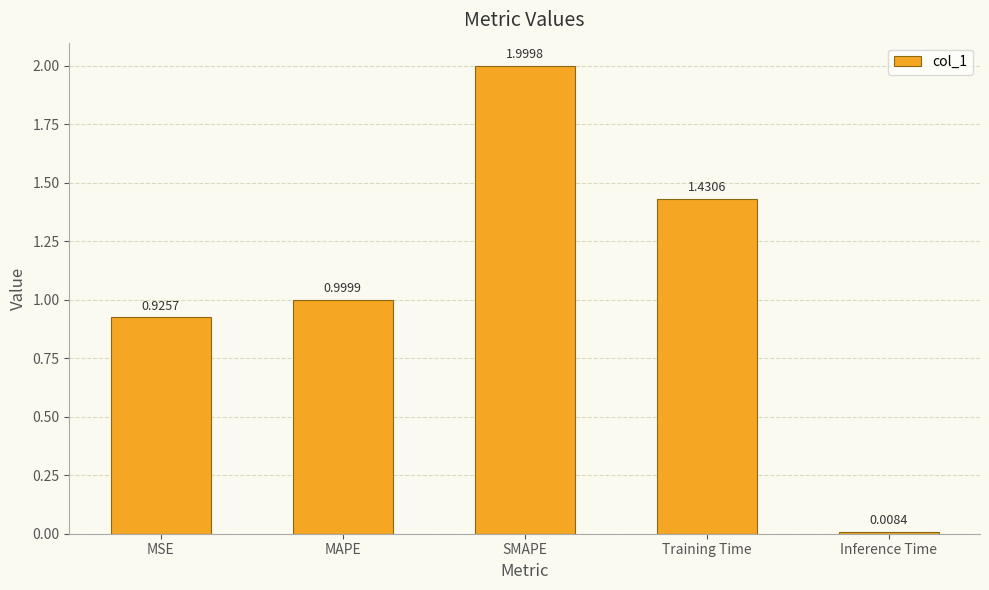

How many series are shown in this chart?

1